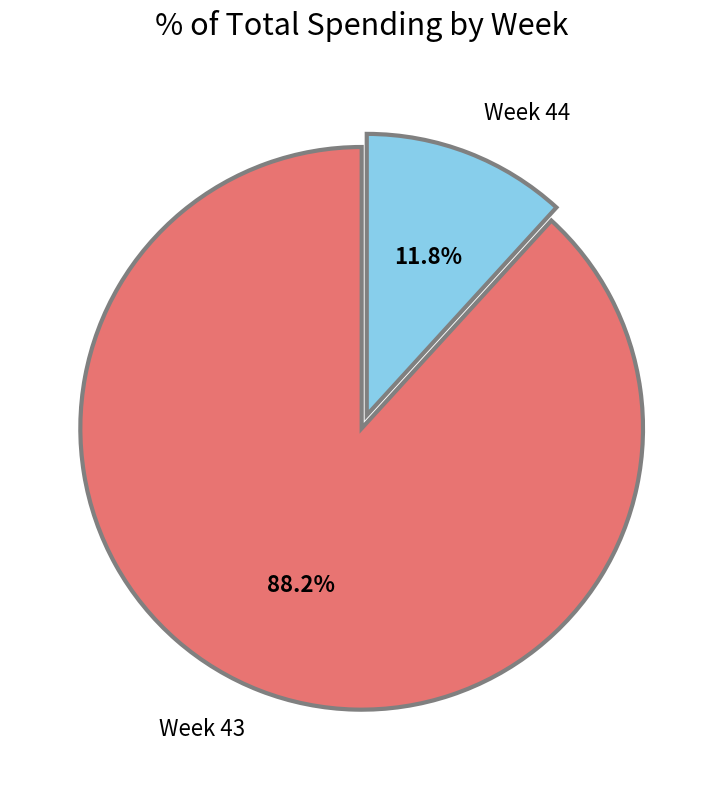

What is the smallest slice in the pie chart?

Week 44